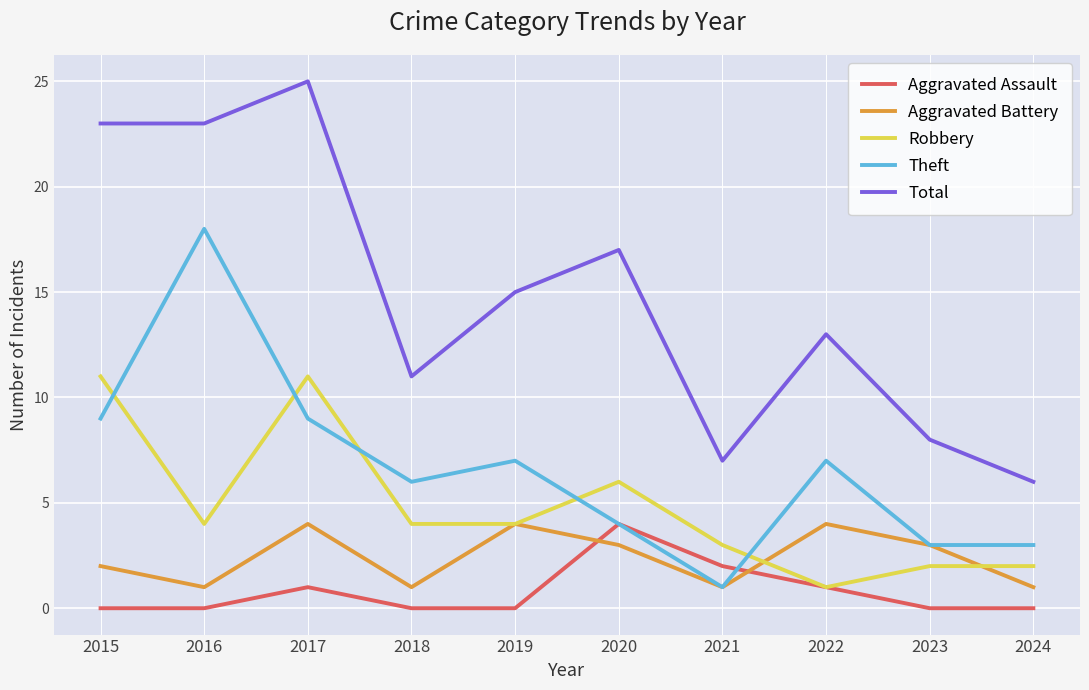

Where is Aggravated Battery nearest to the value 2?

2015